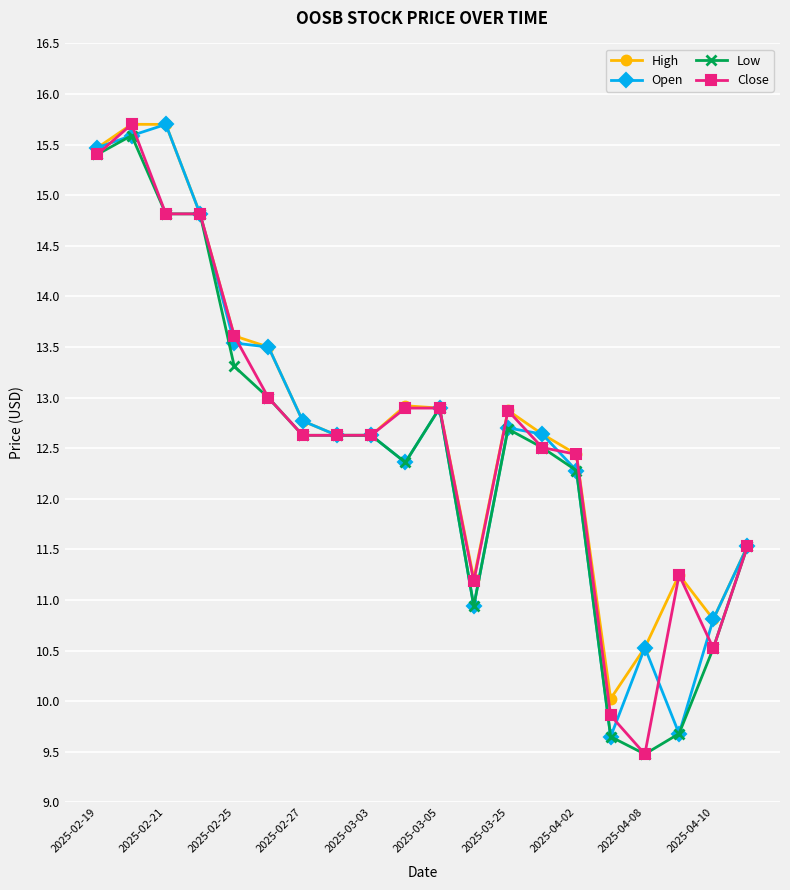

What is the value of the Open point at the 18th from the left?

9.7